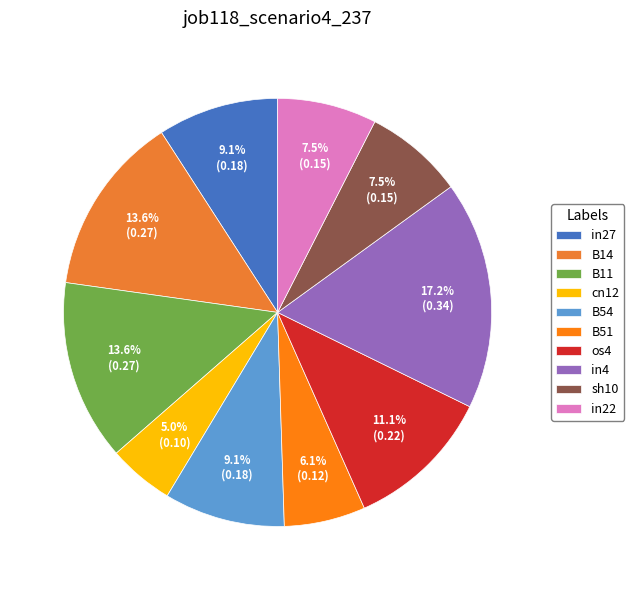

Is there a majority slice in this chart?

No